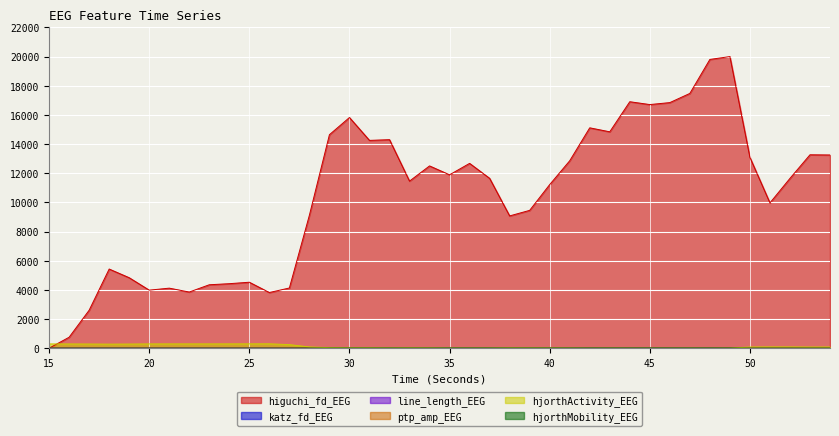

What is the total value across all series at 45?

16728.8